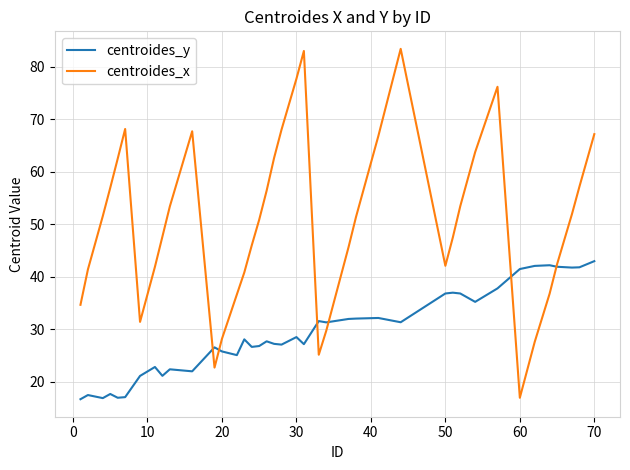

Which series has the largest total across all categories?

centroides_x